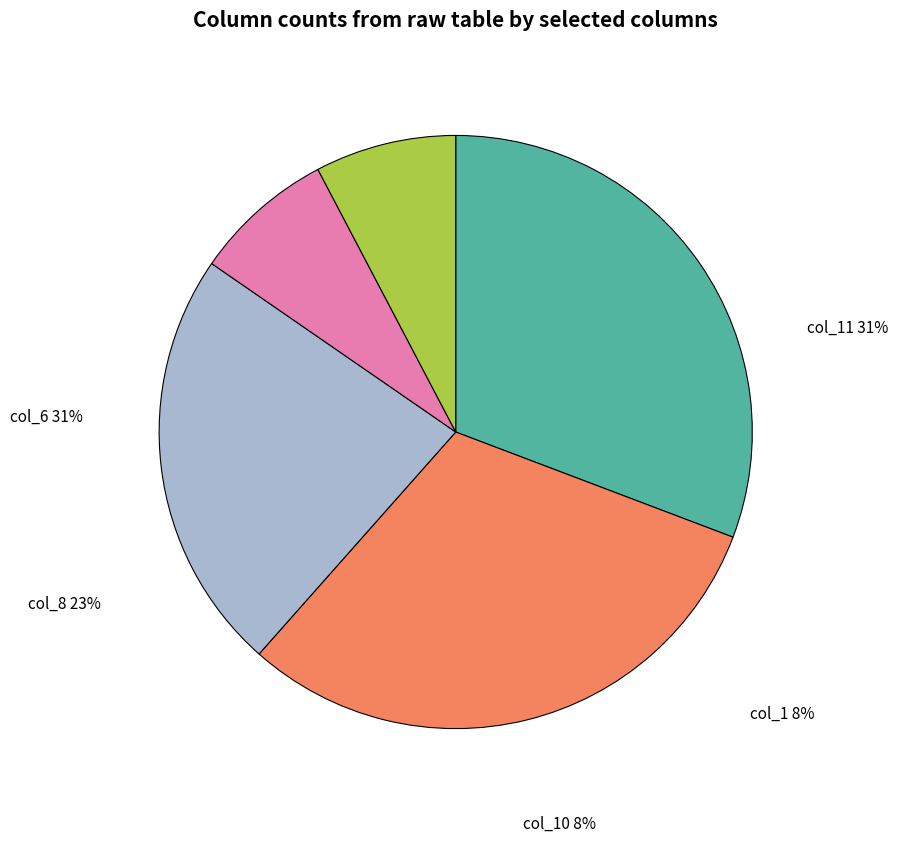

What is the ratio of the value at col_8 to the value at col_11?

0.7